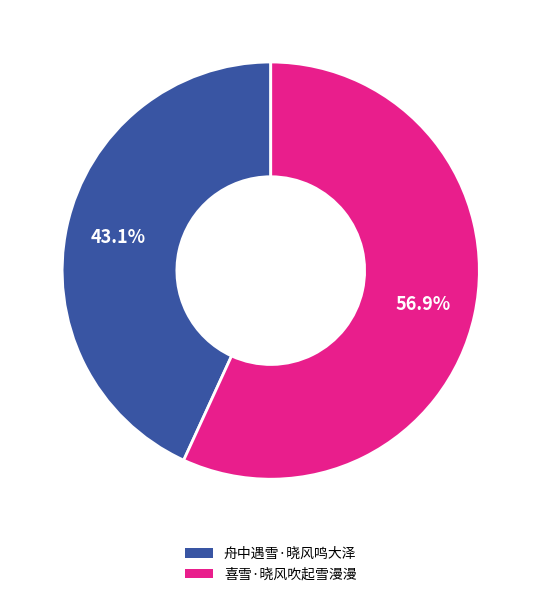

Approximately how many times larger is the value at 喜雪·晓风吹起雪漫漫 compared to 舟中遇雪·晓风鸣大泽?

1.3